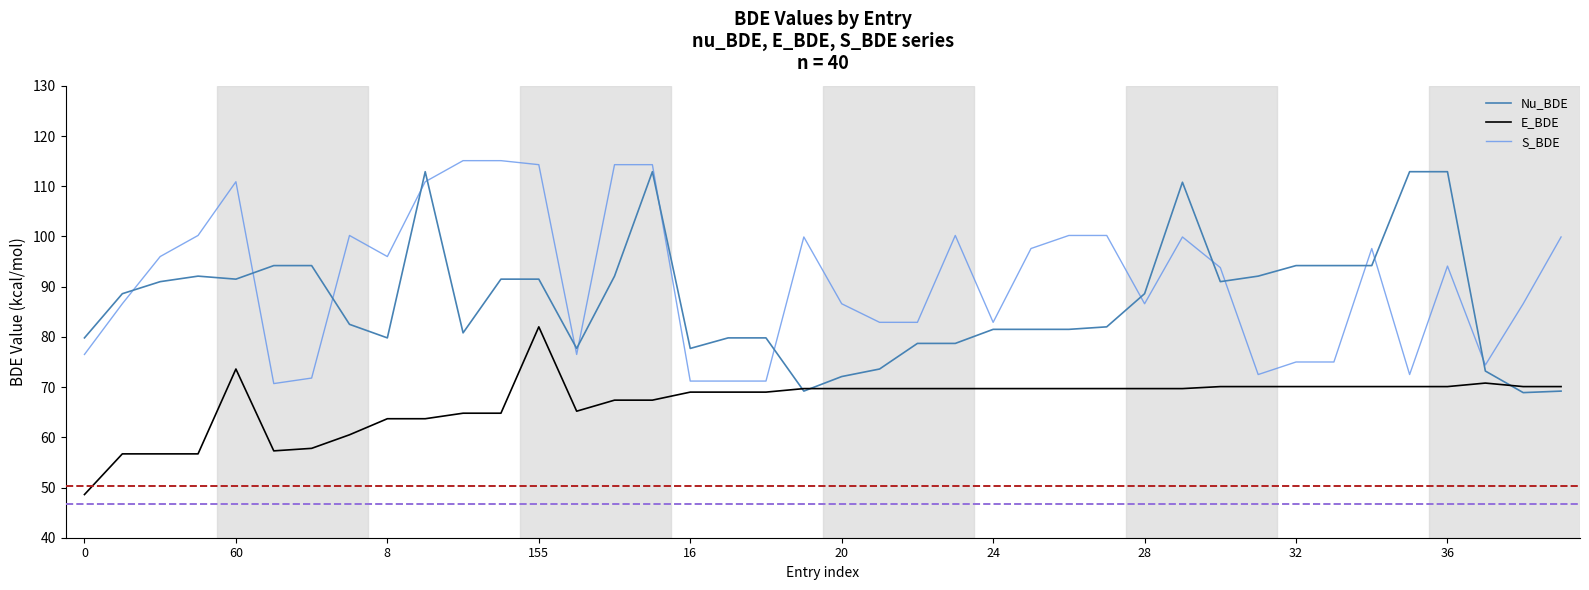

What is the average value of the S_BDE series?

91.1